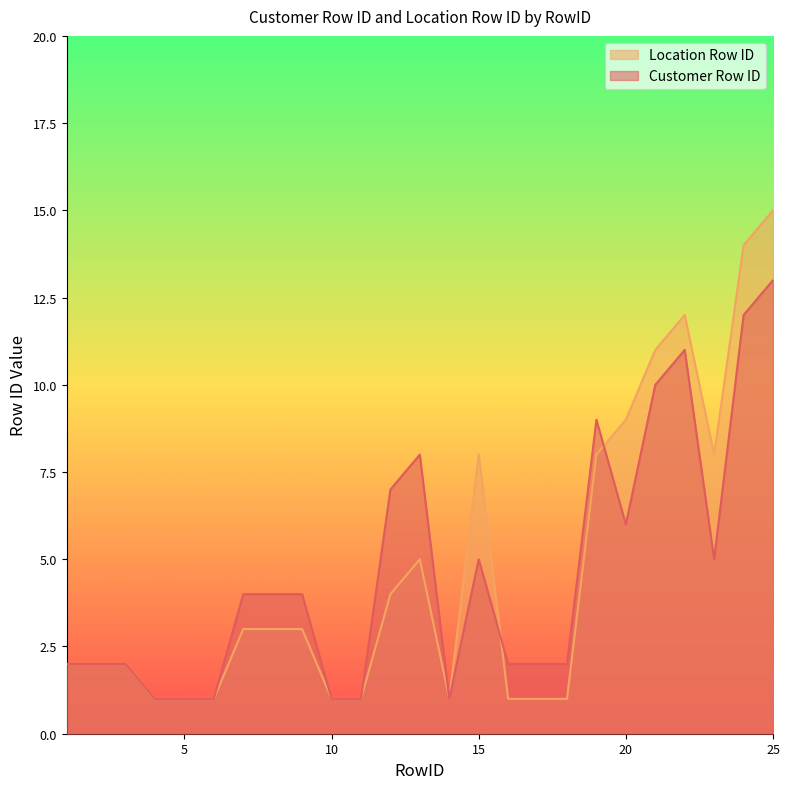

Reading left to right, extract all data points from this chart.

Customer Row ID: 1=2	2=2	3=2	4=1	5=1	6=1	7=4	8=4	9=4	10=1	11=1	12=7	13=8	14=1	15=5	16=2	17=2	18=2	19=9	20=6	21=10	22=11	23=5	24=12	25=13
Location Row ID: 1=2	2=2	3=2	4=1	5=1	6=1	7=3	8=3	9=3	10=1	11=1	12=4	13=5	14=1	15=8	16=1	17=1	18=1	19=8	20=9	21=11	22=12	23=8	24=14	25=15